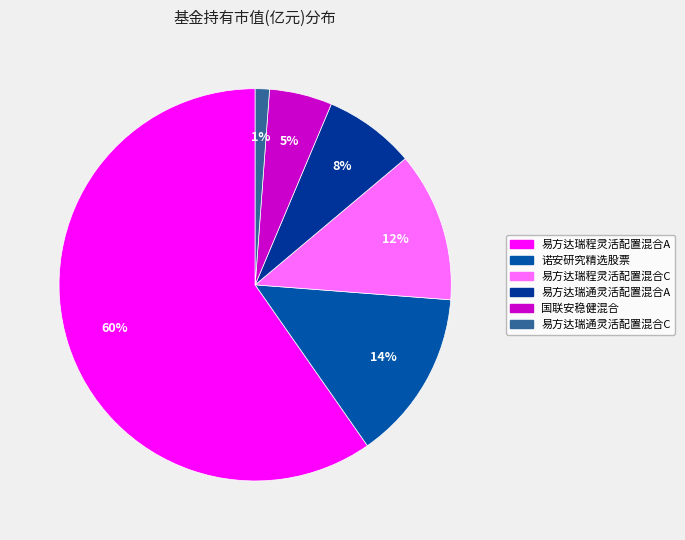

What is the smallest slice in the pie chart?

易方达瑞通灵活配置混合C